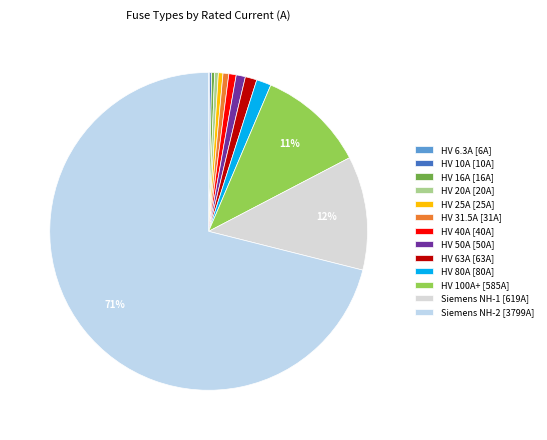

Which category has the smallest portion of the pie?

HV 6.3A